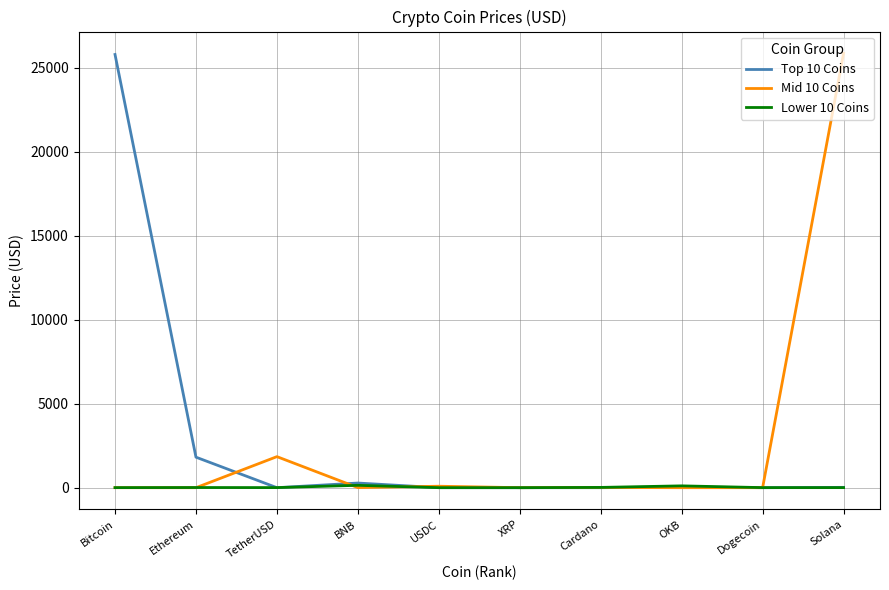

Does the chart have visible grid lines?

Yes